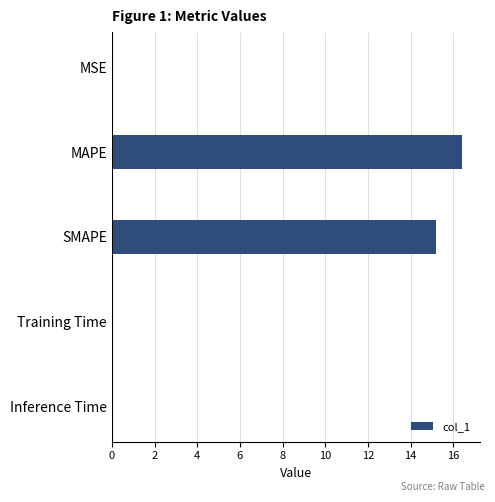

At which label is the value closest to 8?

SMAPE